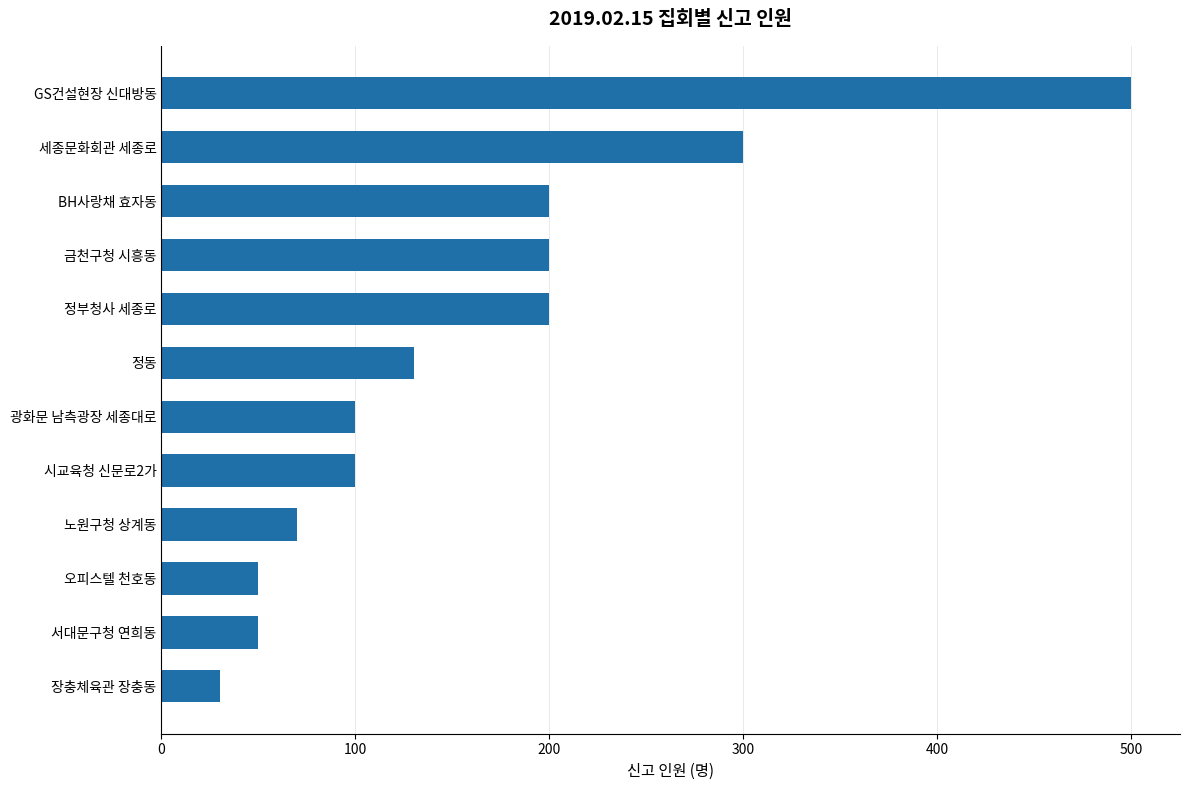

Is it true that the value at 시교육청 신문로2가 is 100?

True